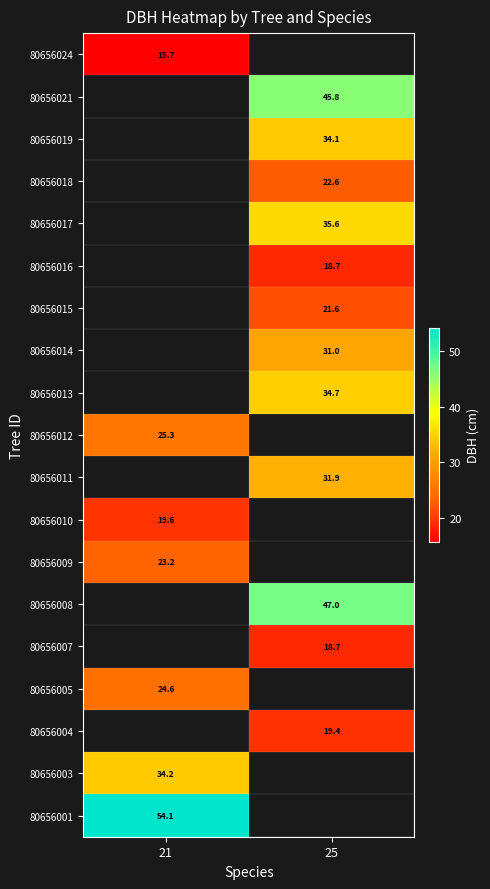

At which category does the chart reach its minimum across all series?

21